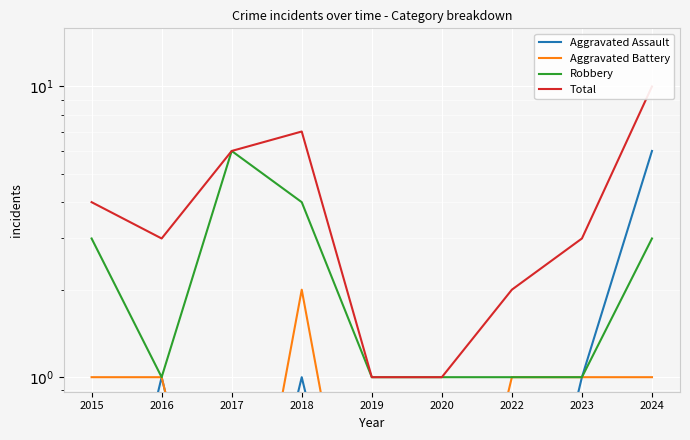

Reading left to right, what are all the values shown in this chart?

Aggravated Assault: 2015=0.1	2016=1.0	2017=0.1	2018=1.0	2019=0.1	2020=0.1	2022=0.1	2023=1.0	2024=6.0
Aggravated Battery: 2015=1.0	2016=1.0	2017=0.1	2018=2.0	2019=0.1	2020=0.1	2022=1.0	2023=1.0	2024=1.0
Robbery: 2015=3.0	2016=1.0	2017=6.0	2018=4.0	2019=1.0	2020=1.0	2022=1.0	2023=1.0	2024=3.0
Total: 2015=4.0	2016=3.0	2017=6.0	2018=7.0	2019=1.0	2020=1.0	2022=2.0	2023=3.0	2024=10.0